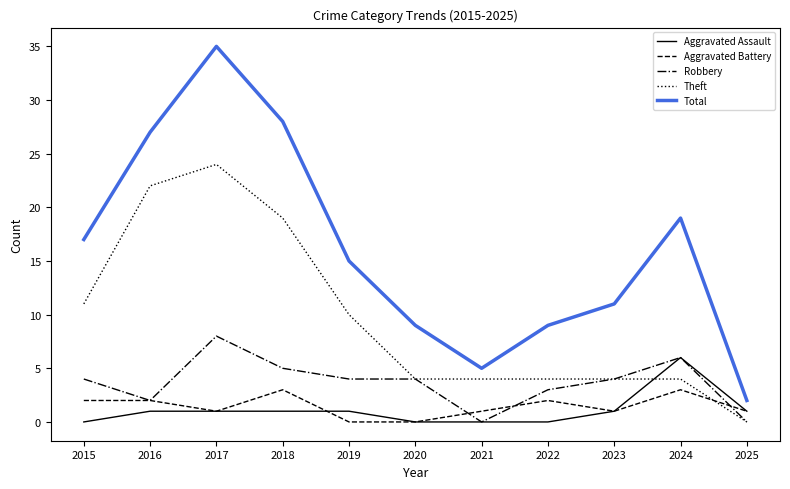

Which series changed the most between 2021 and 2025?

Theft